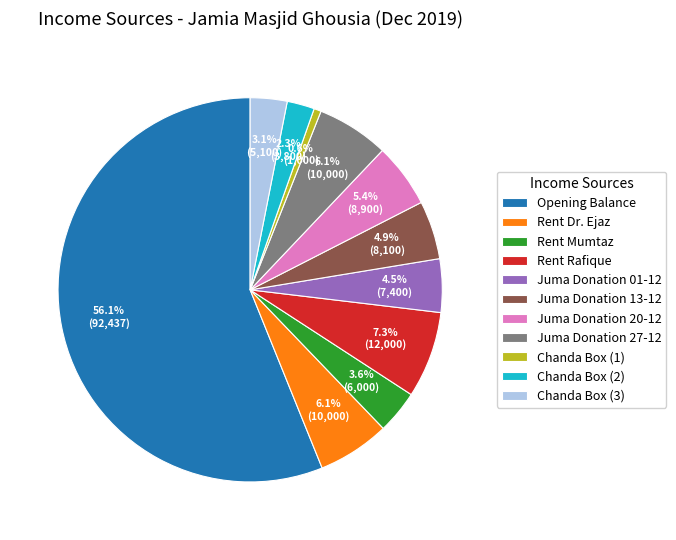

What is the largest slice in the pie chart?

Opening Balance